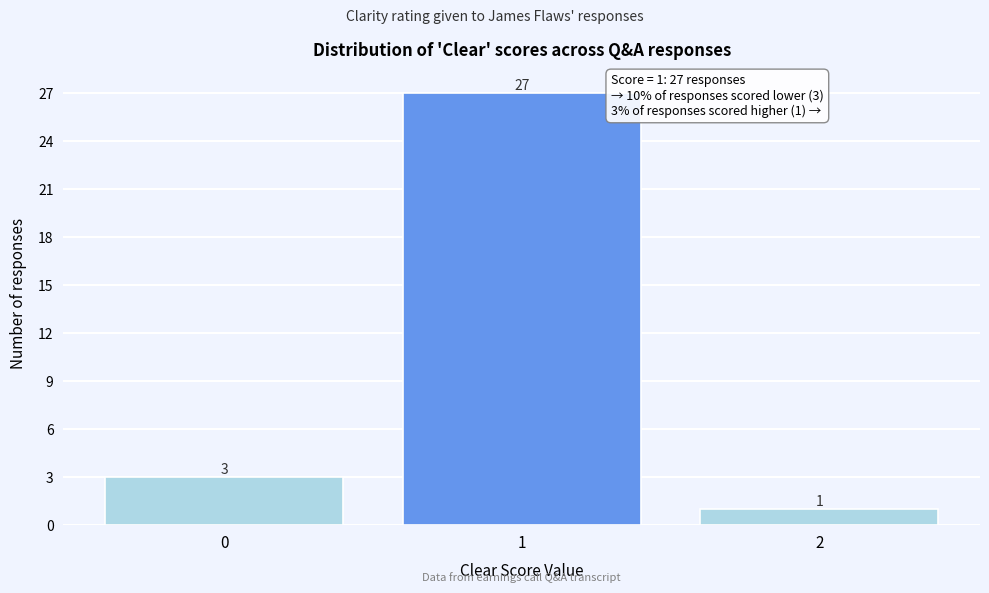

Reading right to left, extract all data points from this chart.

2=1	1=27	0=3